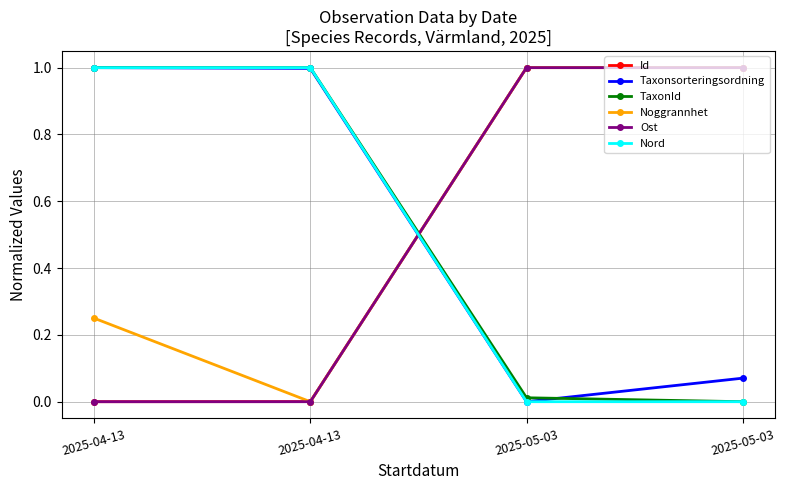

True or false: TaxonId and Id cross at least once.

True